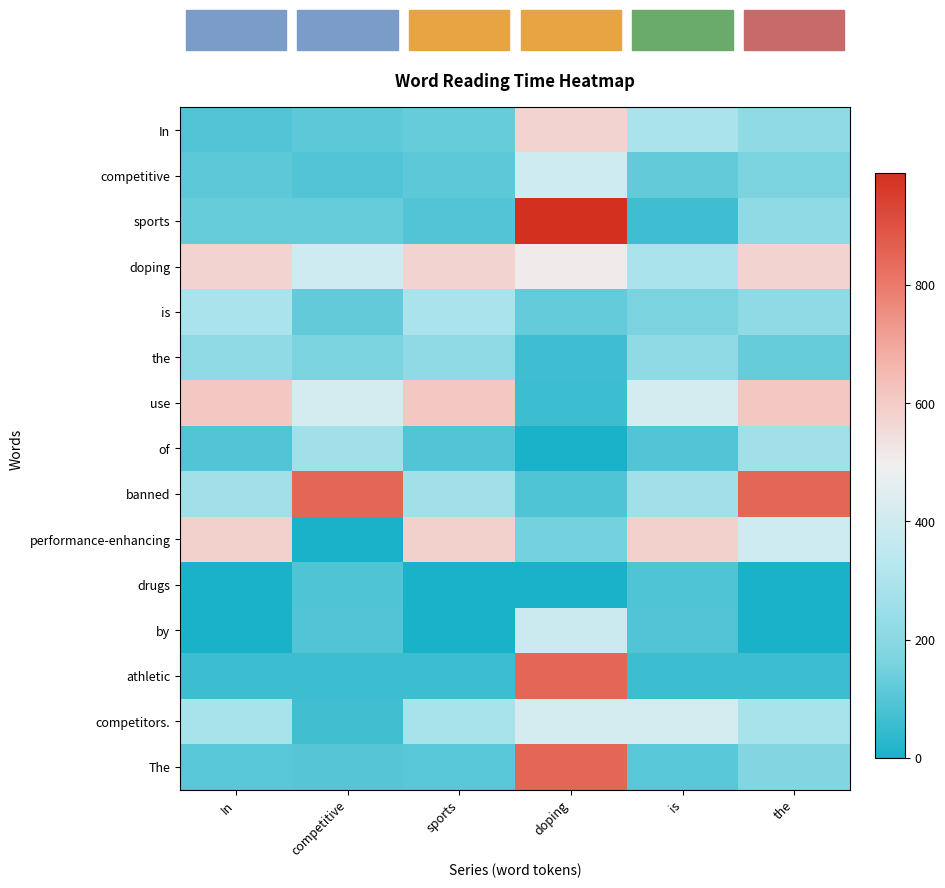

At which label is performance-enhancing closest to 293?

the